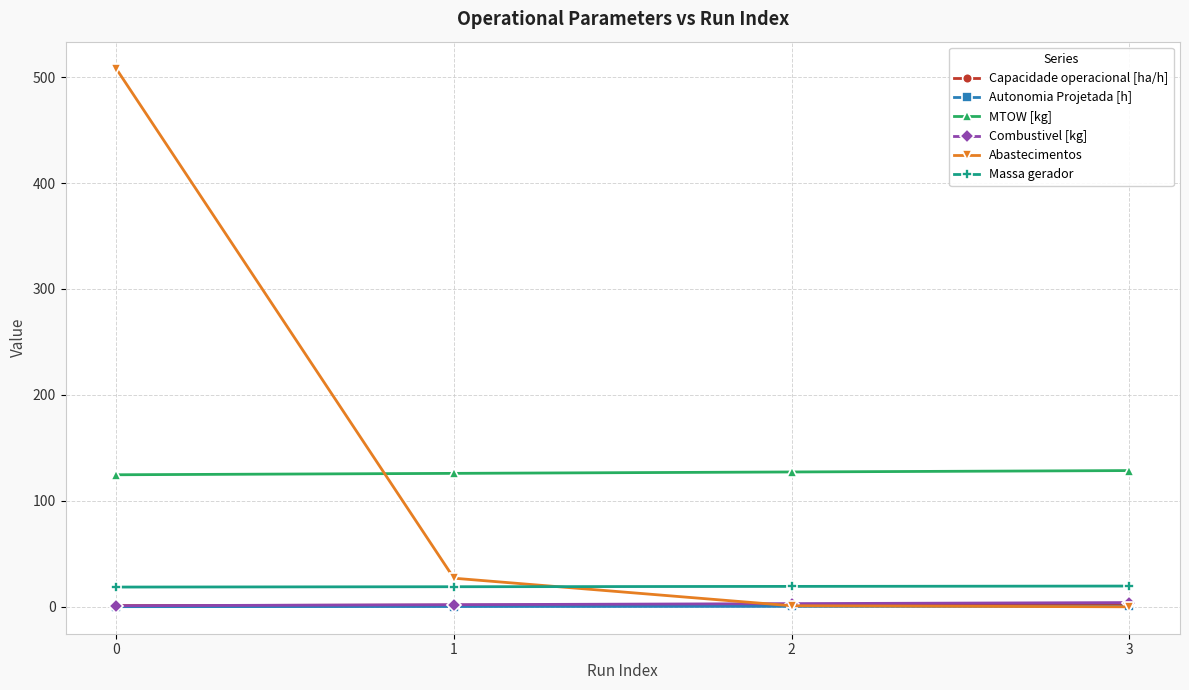

Which series has the largest range (max minus min)?

Abastecimentos